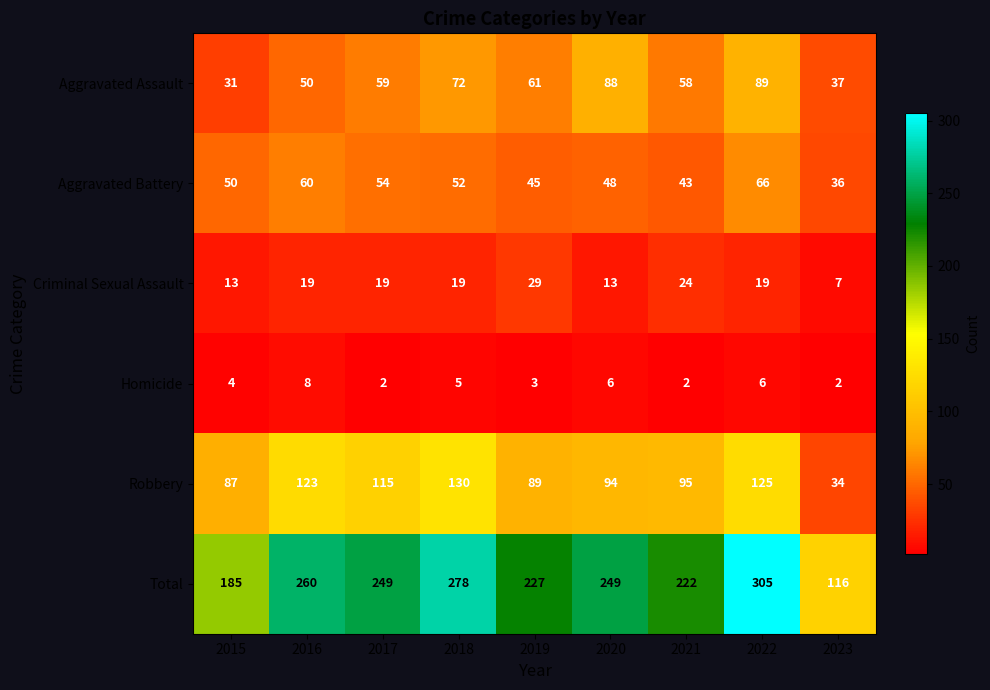

What is the total value across all series at 2020?

498